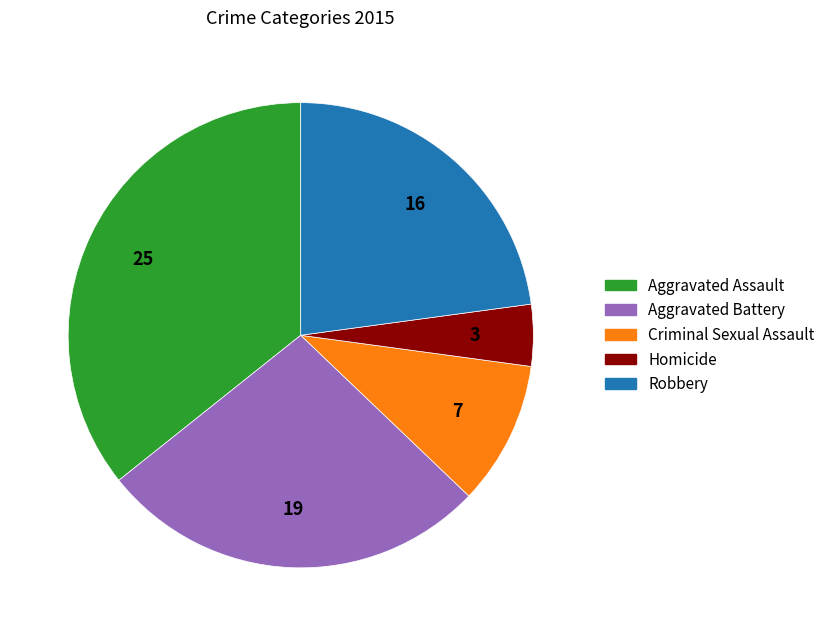

The Criminal Sexual Assault slice represents 4% of the pie. True or false?

False